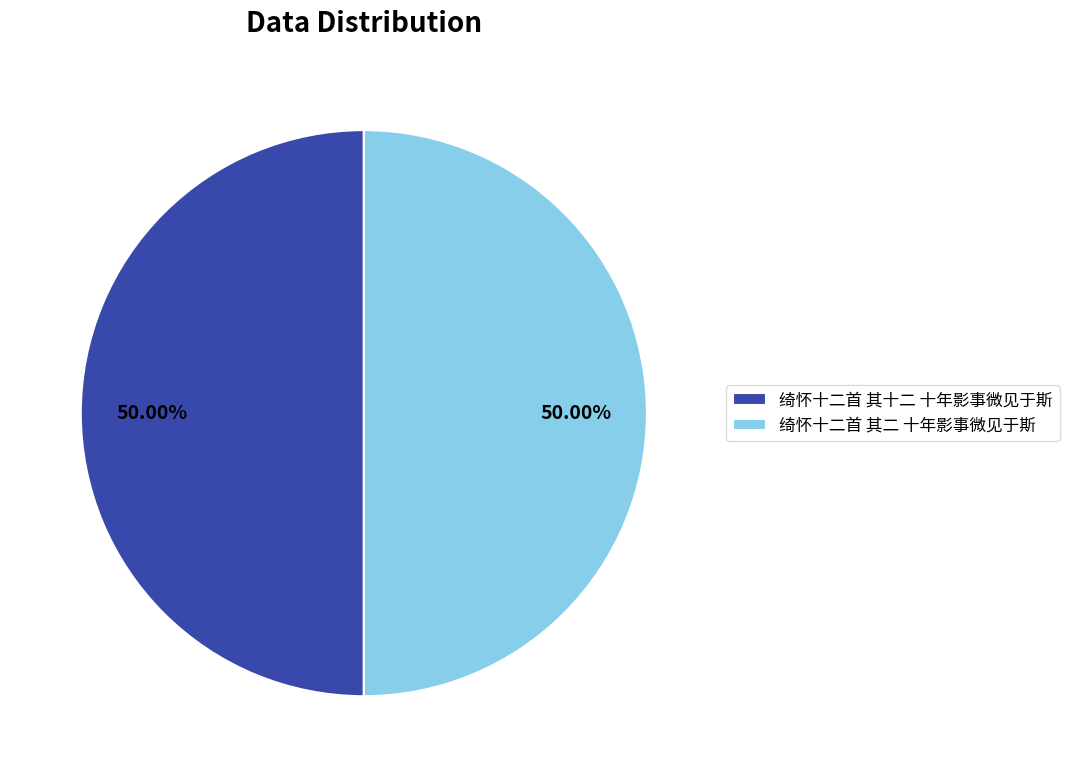

Is it true that 绮怀十二首 其十二 十年影事微见于斯 is 50% of the pie?

True